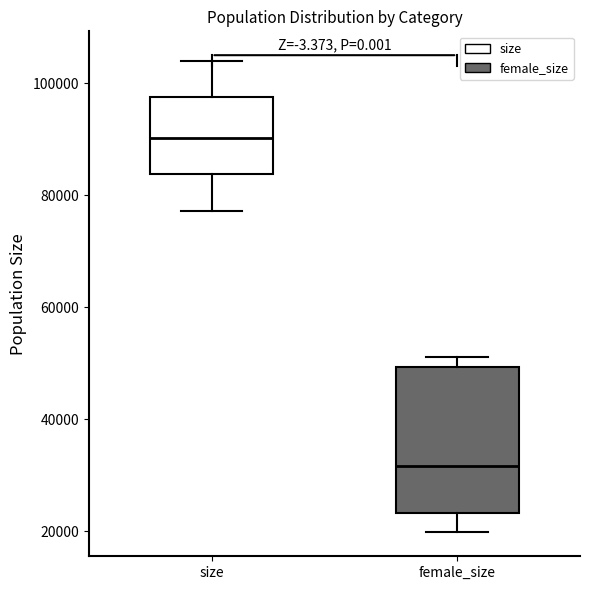

Reading left to right, transcribe this box plot: for each box, give where its median line is, the range the box spans, and where its two whiskers end, as read against the y-axis. The values are not printed on the chart, so give them approximately, as read against the axis.

size: median 90000, box 84000 to 98000, whiskers 78000 to 104000
female_size: median 32000, box 24000 to 50000, whiskers 20000 to 52000